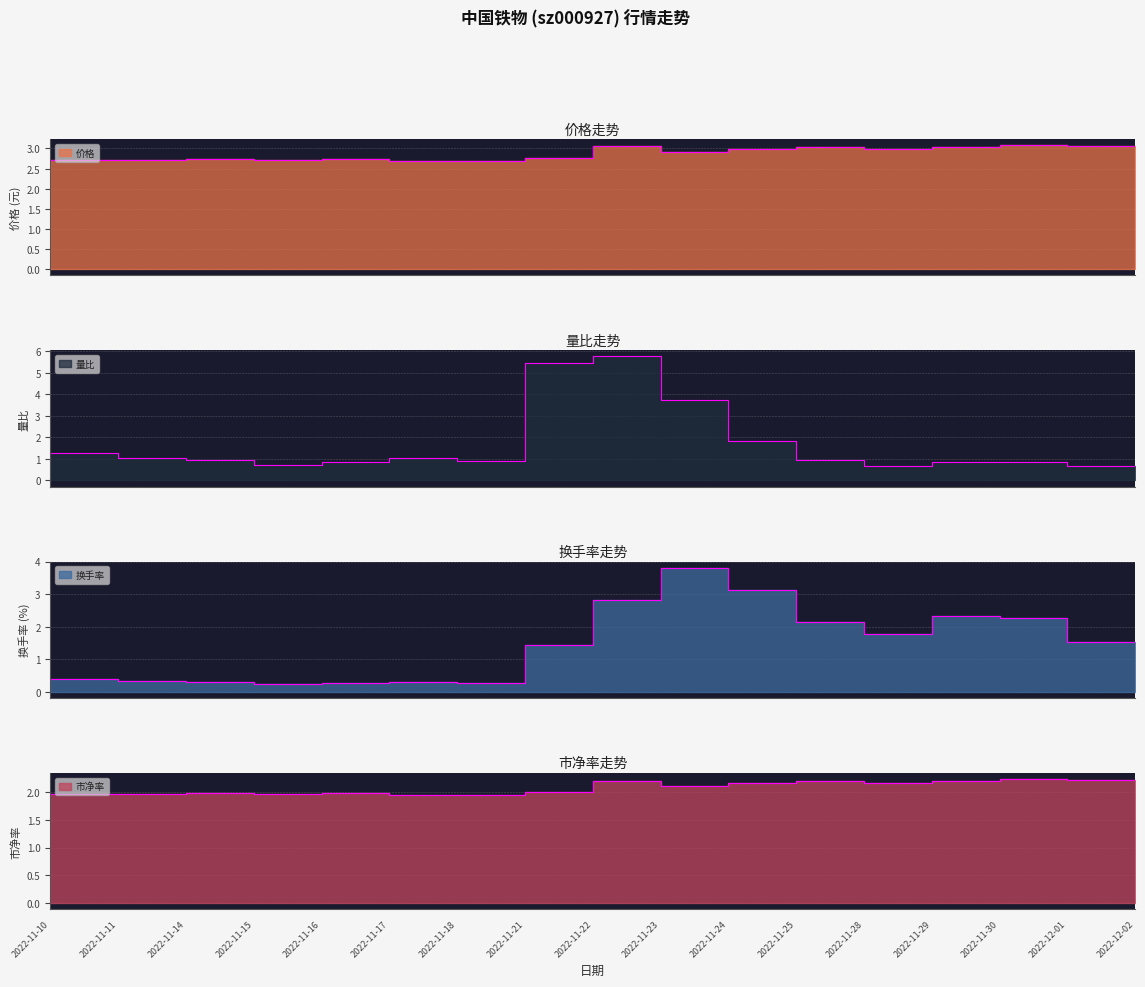

True or false: 换手率 has a value of 1.5 at 2022-12-02.

True